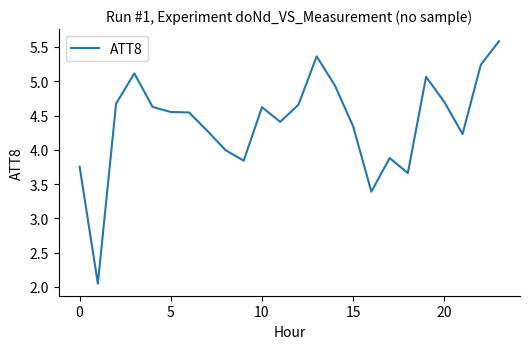

What is the greatest value displayed?

5.6